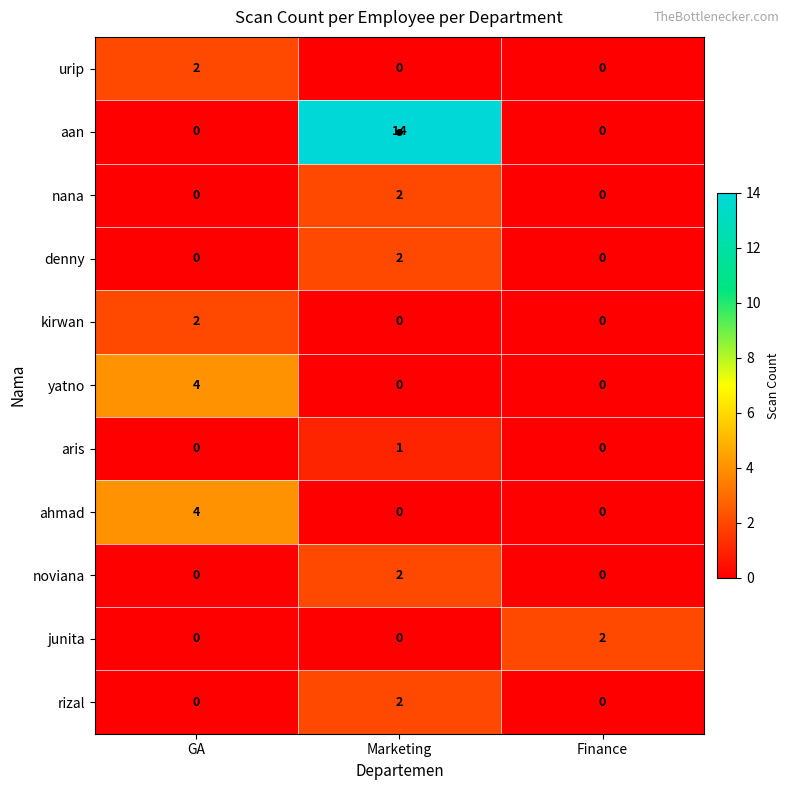

What is the difference between the maximum and minimum values in the ahmad series?

4